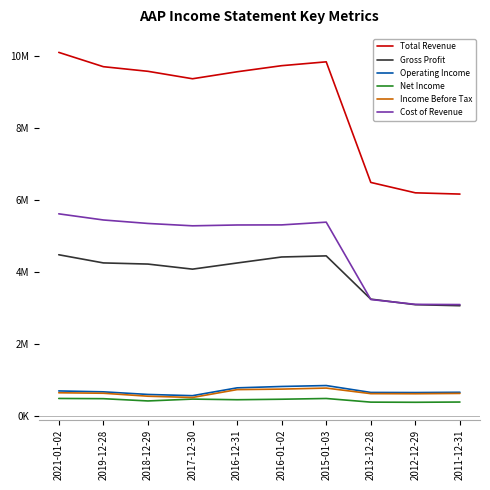

Is this an area chart (filled region under the line)?

No